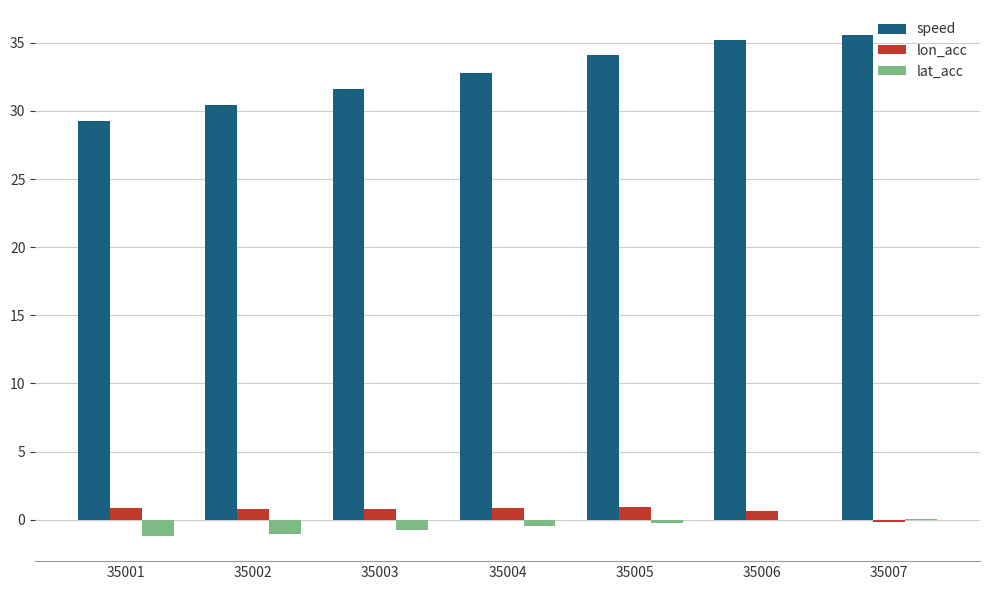

Which series has the largest total across all categories?

speed